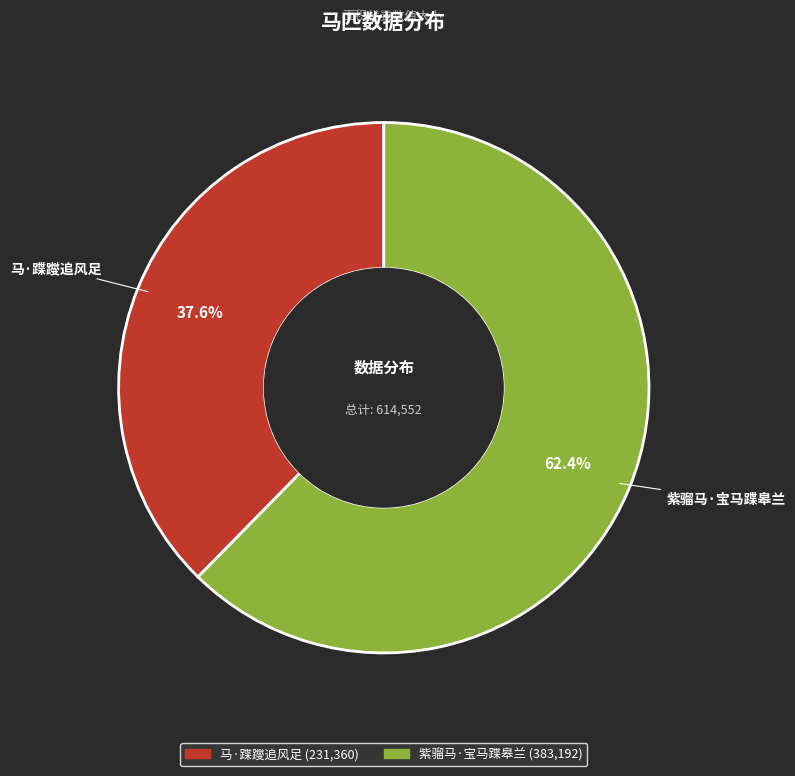

To the nearest percent, what is the combined percentage of 马·蹀躞追风足 and 紫骝马·宝马蹀皋兰?

100%